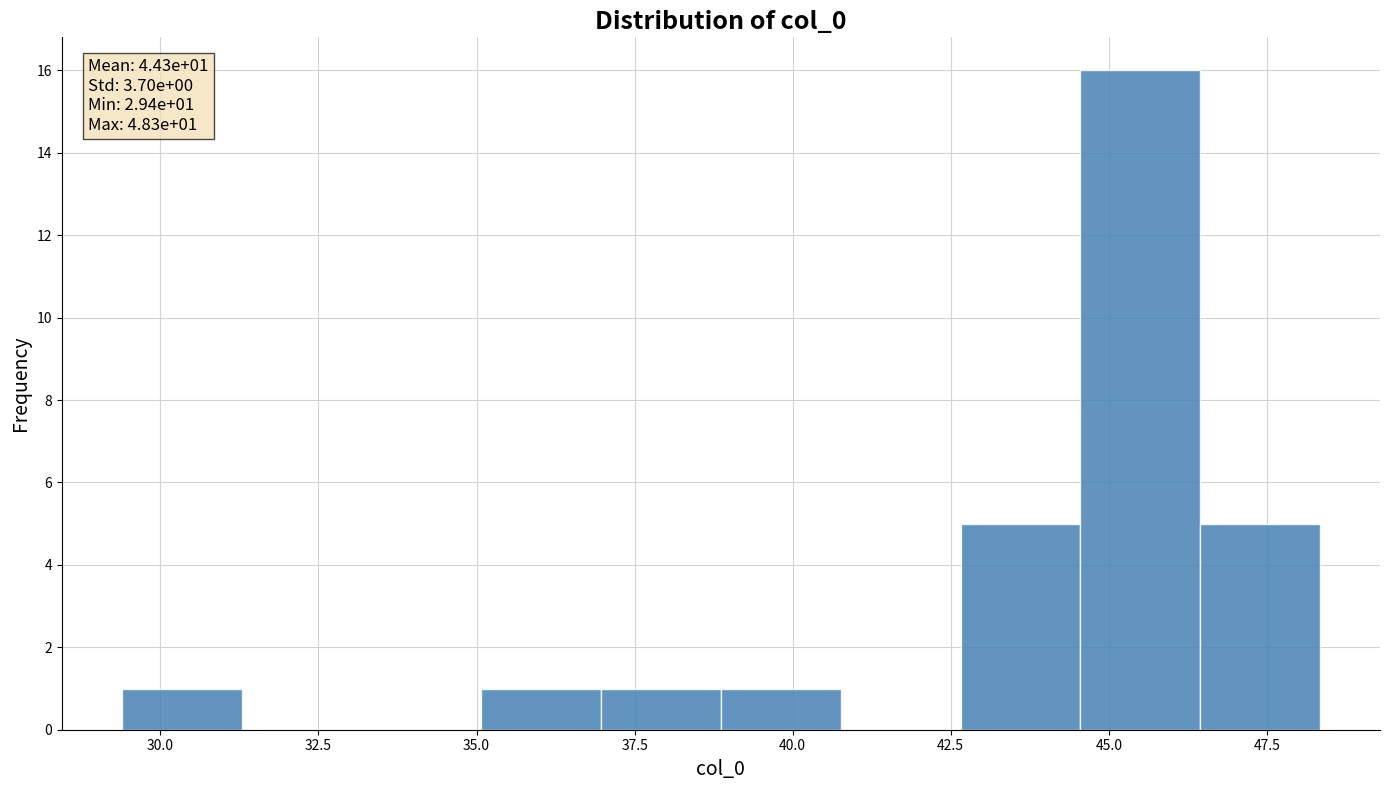

Around what value on the x-axis is the tallest bar? Give the approximate position of its centre, as read against the axis.

45.5